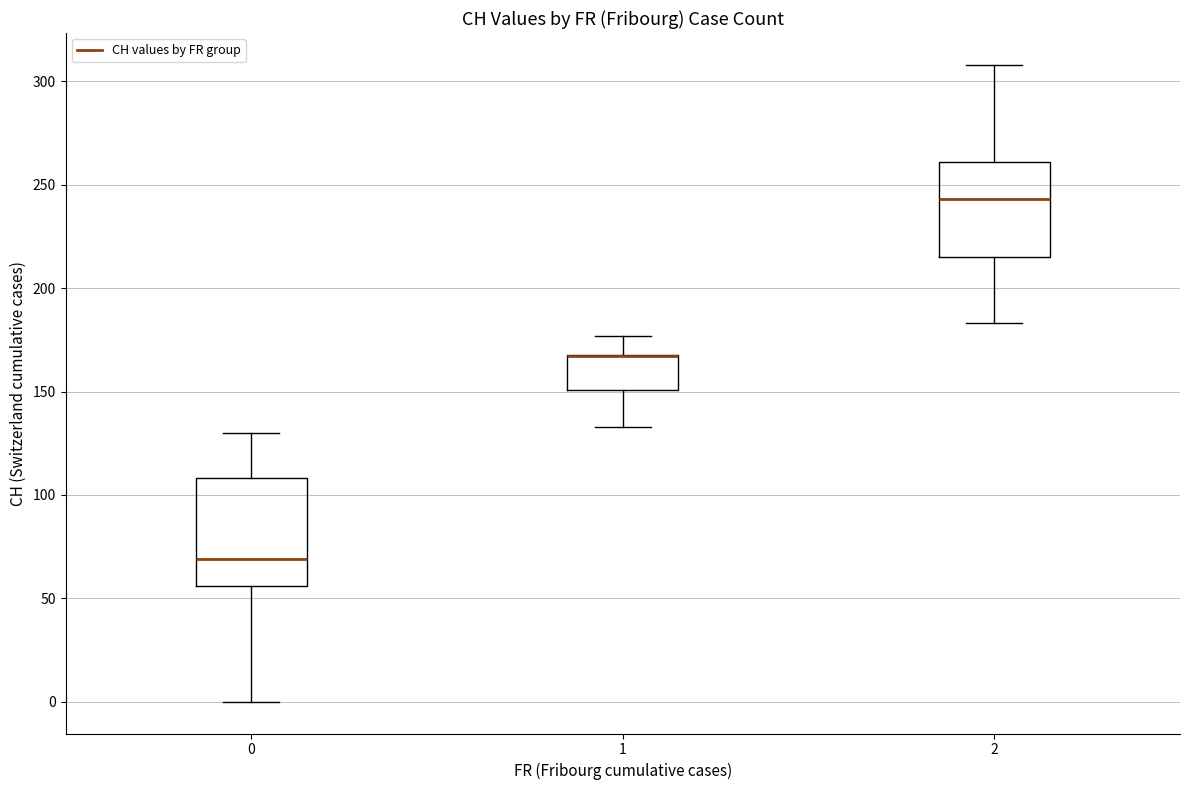

Where is the lower edge of the box at x = 2 on the y-axis? The values are not printed on the chart, so give them approximately, as read against the axis.

215